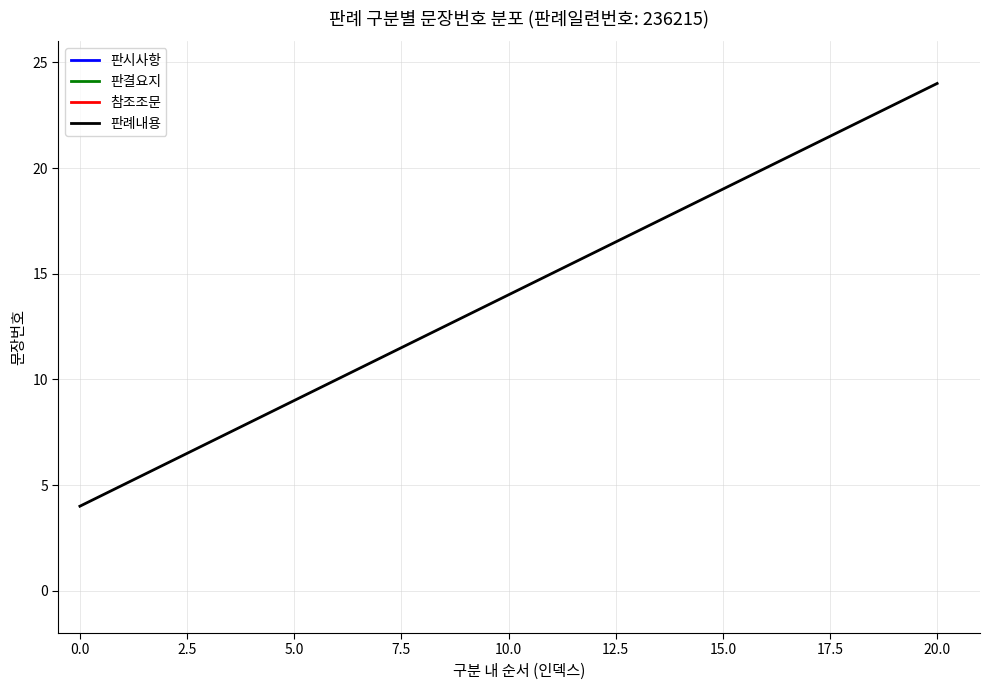

The chart shows a value of 15 at 11. True or false?

True